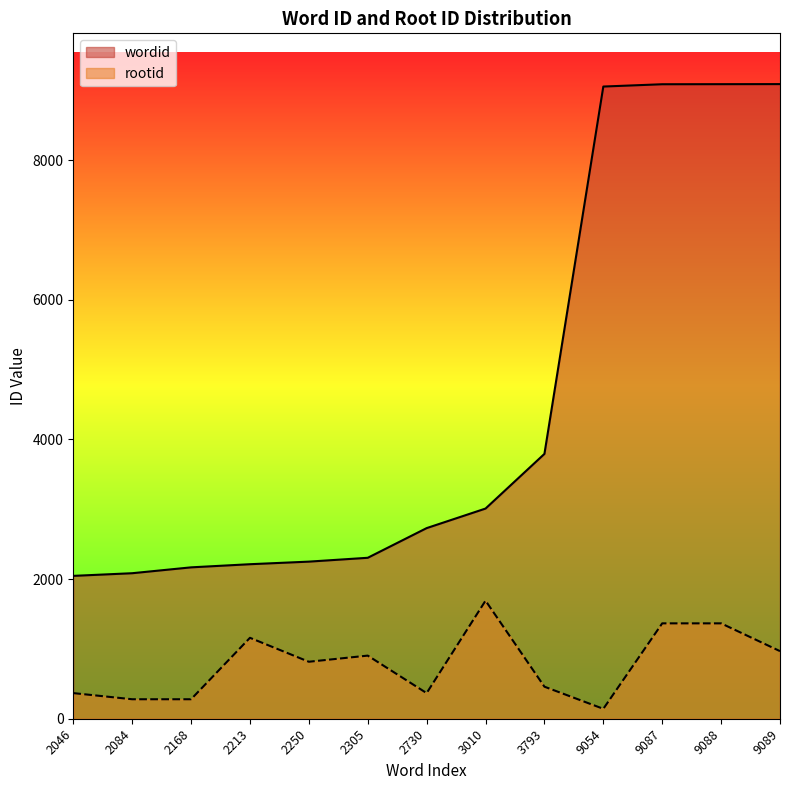

Count the number of categories in the chart.

13